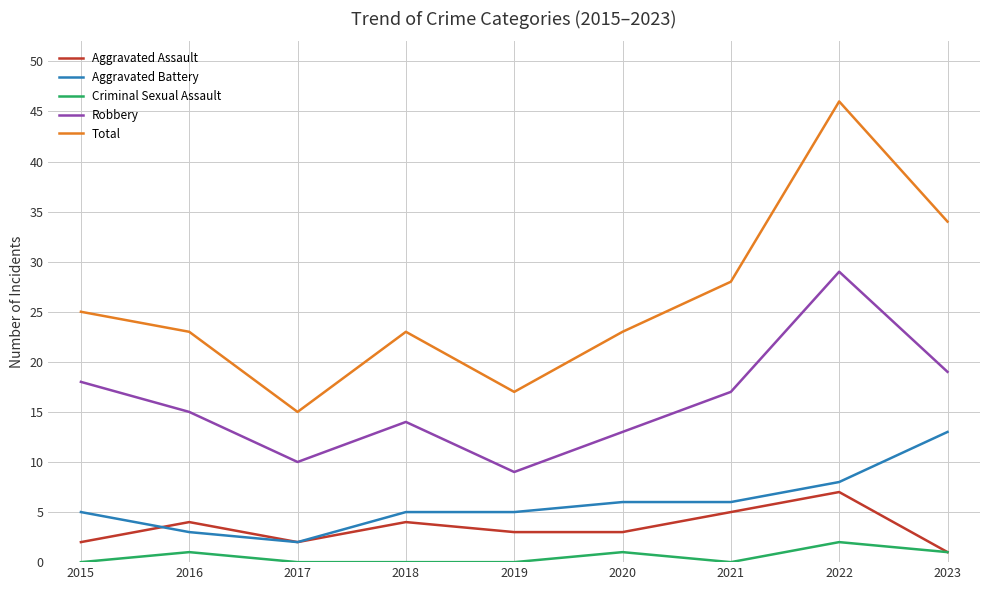

What is the difference between the maximum and second lowest values in the Criminal Sexual Assault series?

2